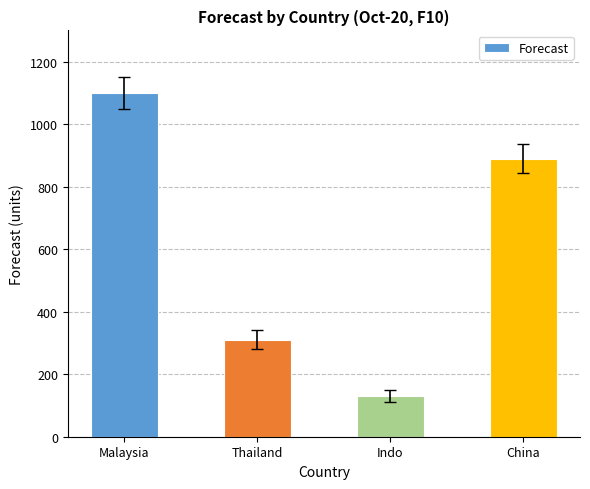

What is the difference between the values at China and Malaysia?

210